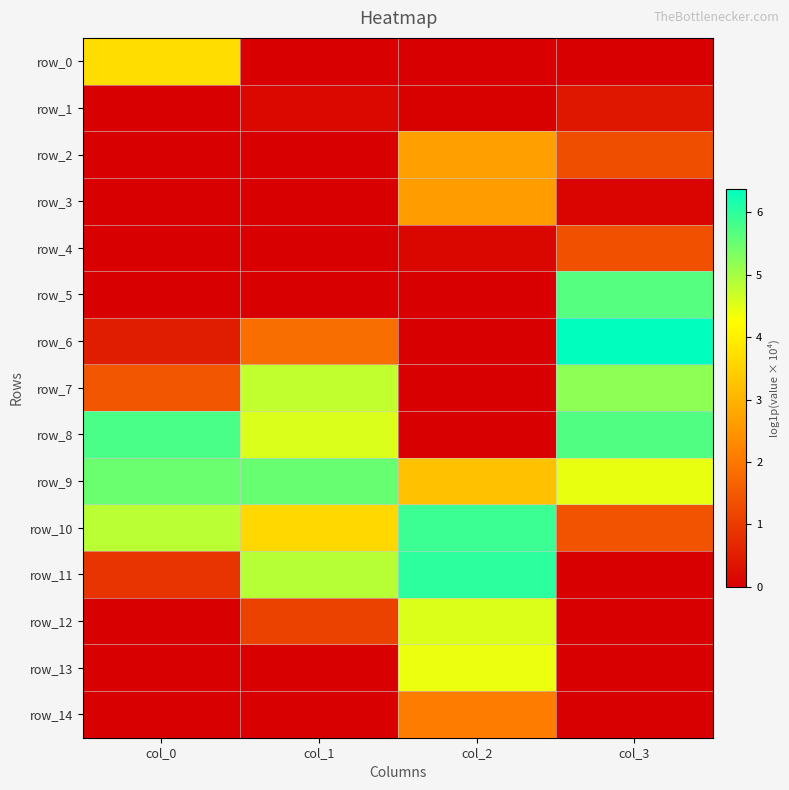

Which has a higher value, col_2 or col_3?

col_2